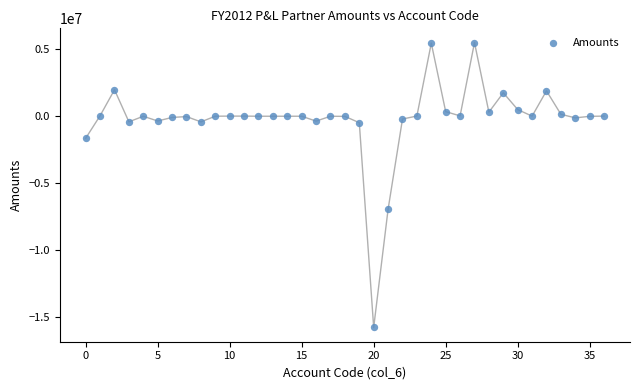

What Y value in the scatter plot is closest to -5142878?

-6960217.6